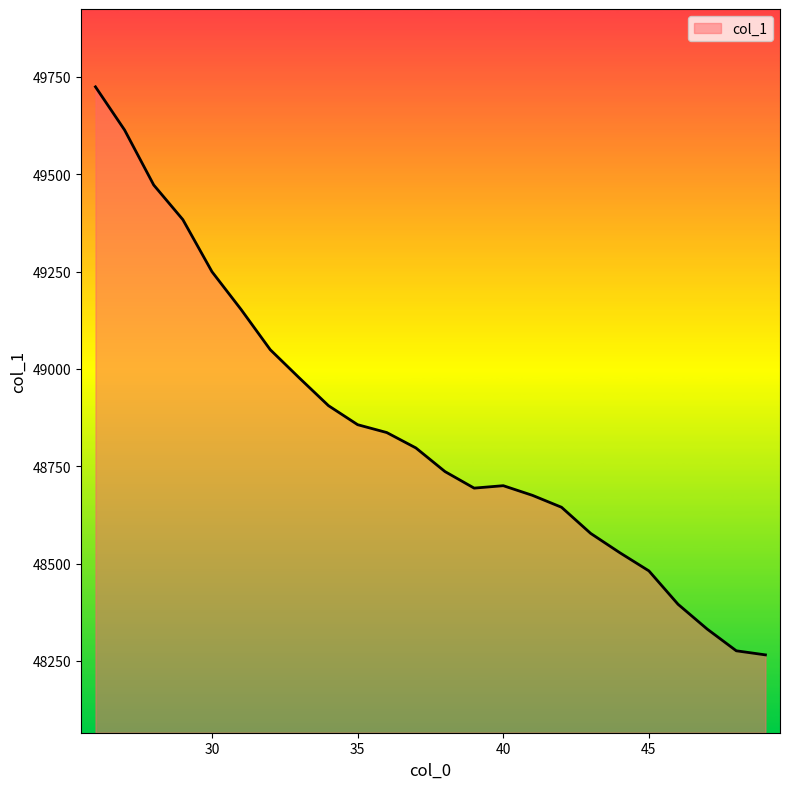

What is the difference between the maximum and minimum values?

1459.4